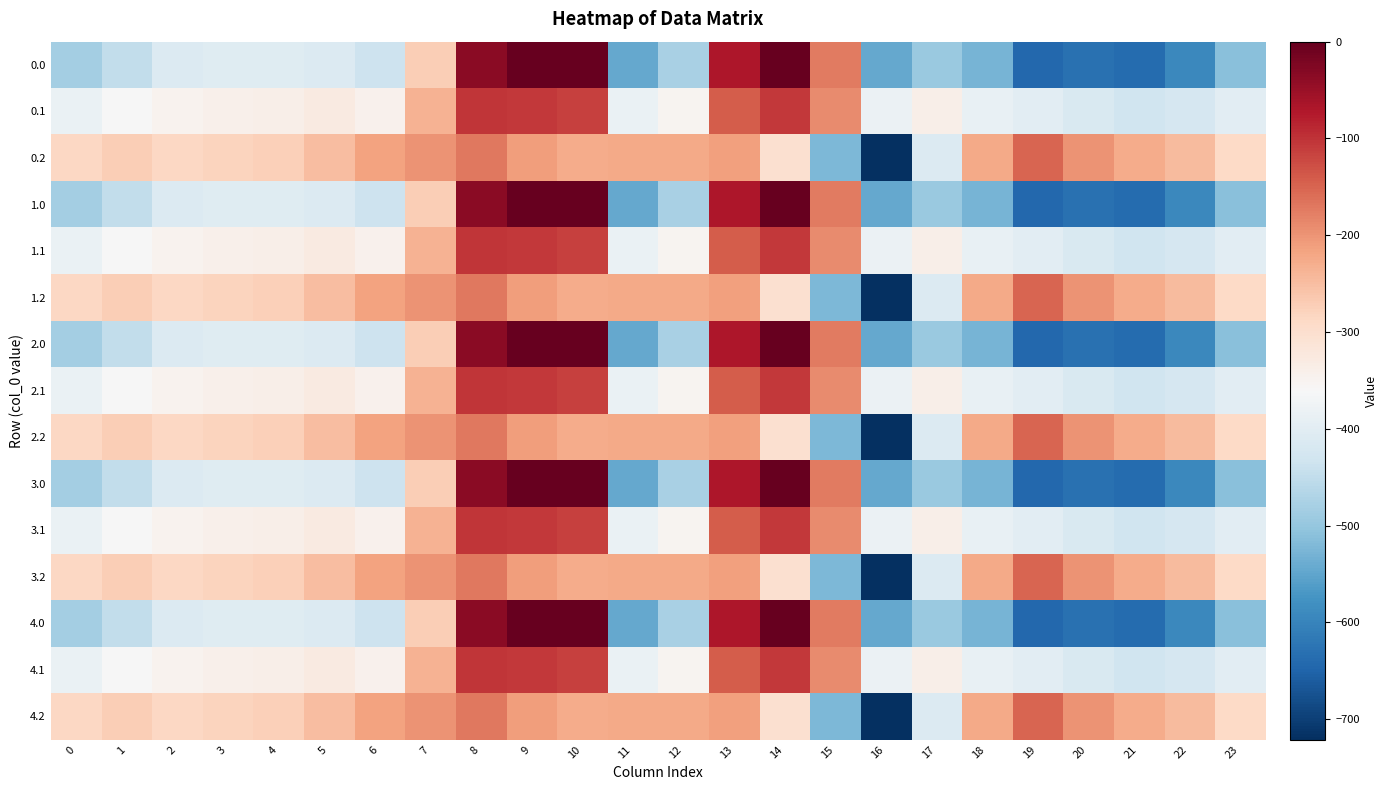

What is the spread (max minus min) of values at 13?

142.0